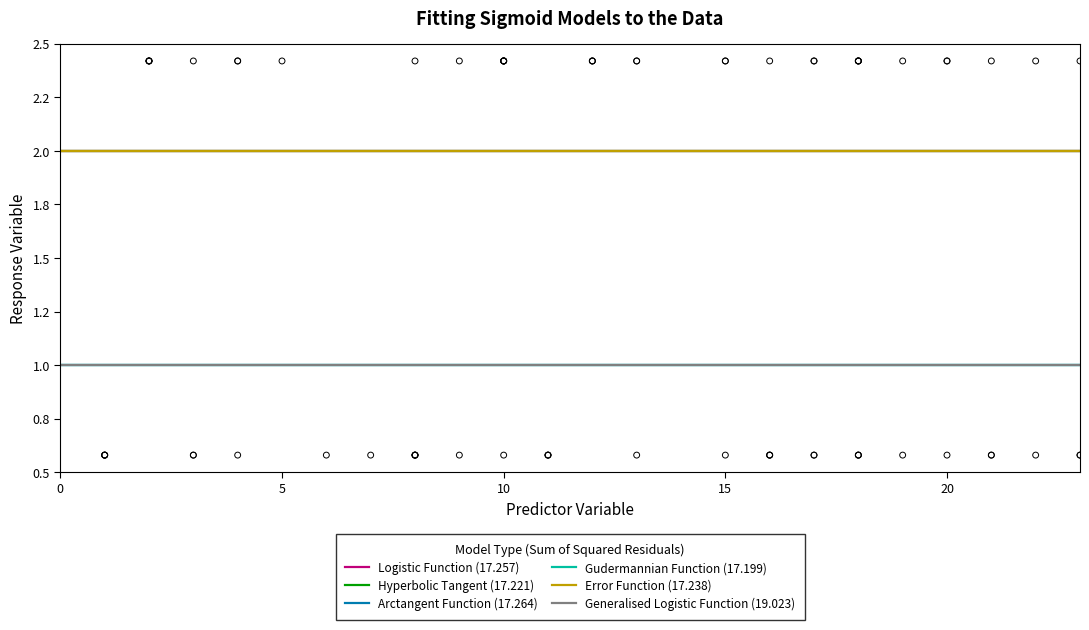

What are all the series names shown in the legend?

Logistic Function (17.257), Hyperbolic Tangent (17.221), Arctangent Function (17.264), Gudermannian Function (17.199), Error Function (17.238), Generalised Logistic Function (19.023)